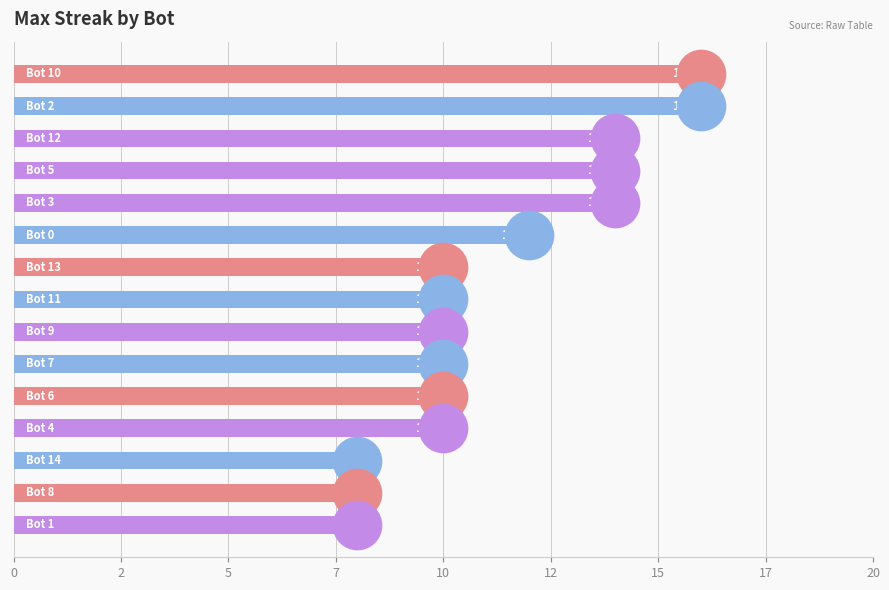

What is the ratio of the value at 12 to the value at 20?

0.8